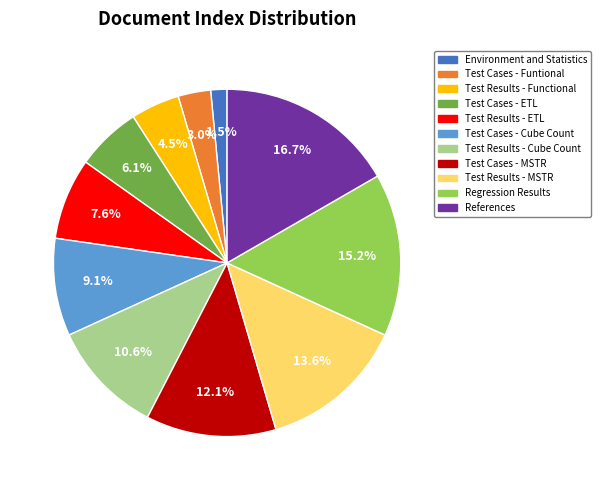

How many segments does this pie chart have?

11